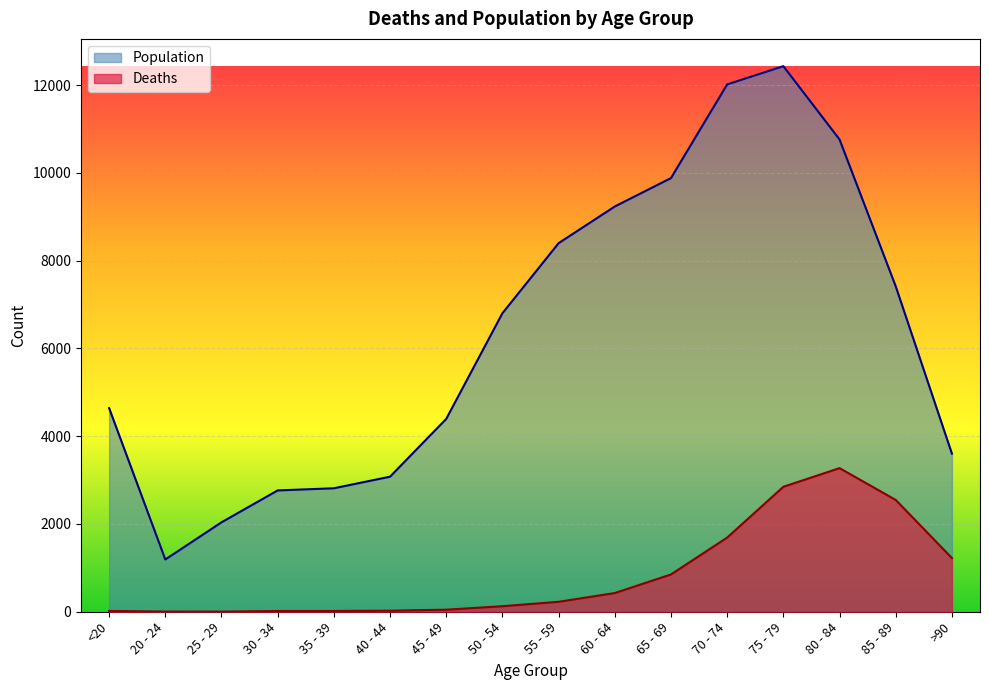

What is the lowest value of the Population series?

1191